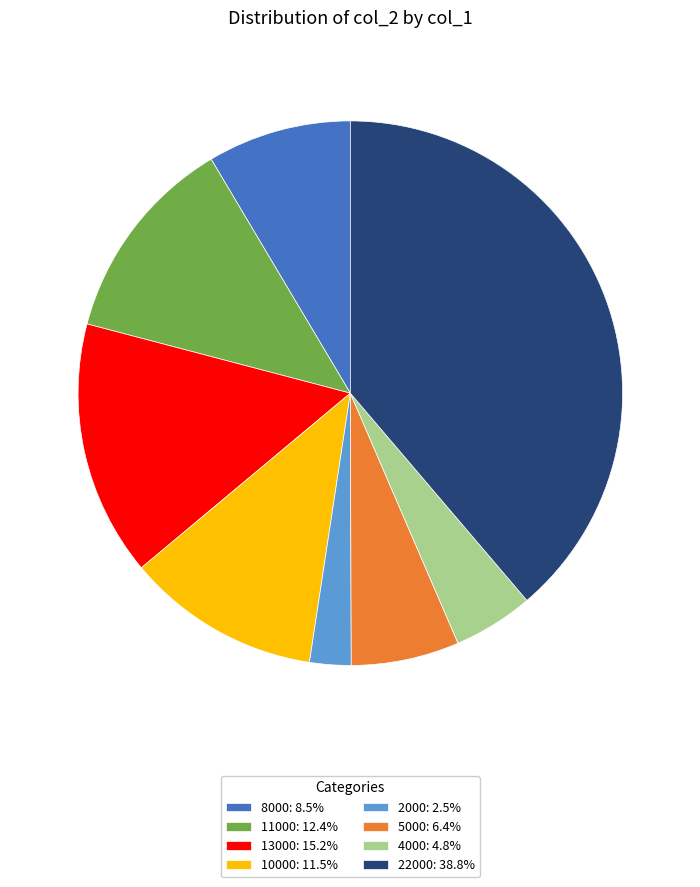

Does any single category account for the majority?

No